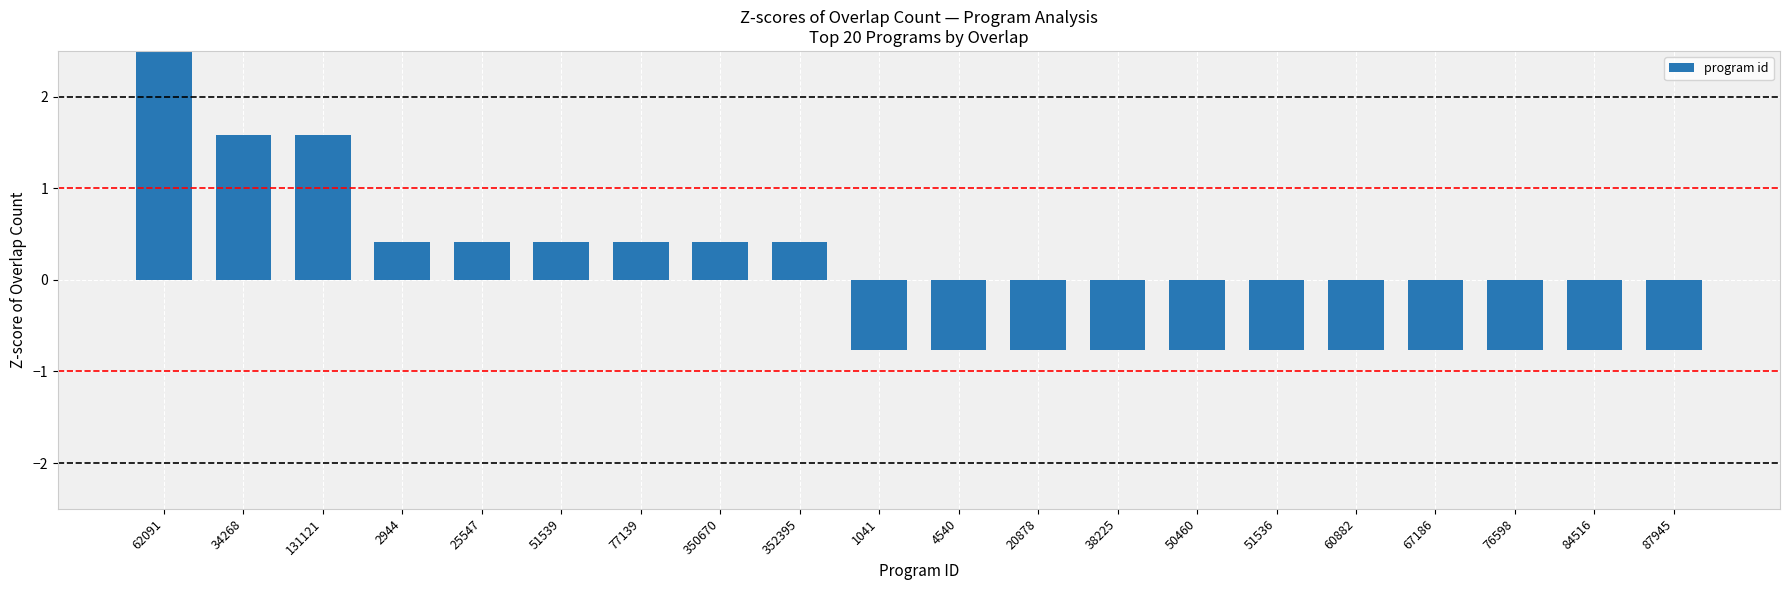

What position from the left is 50460?

14